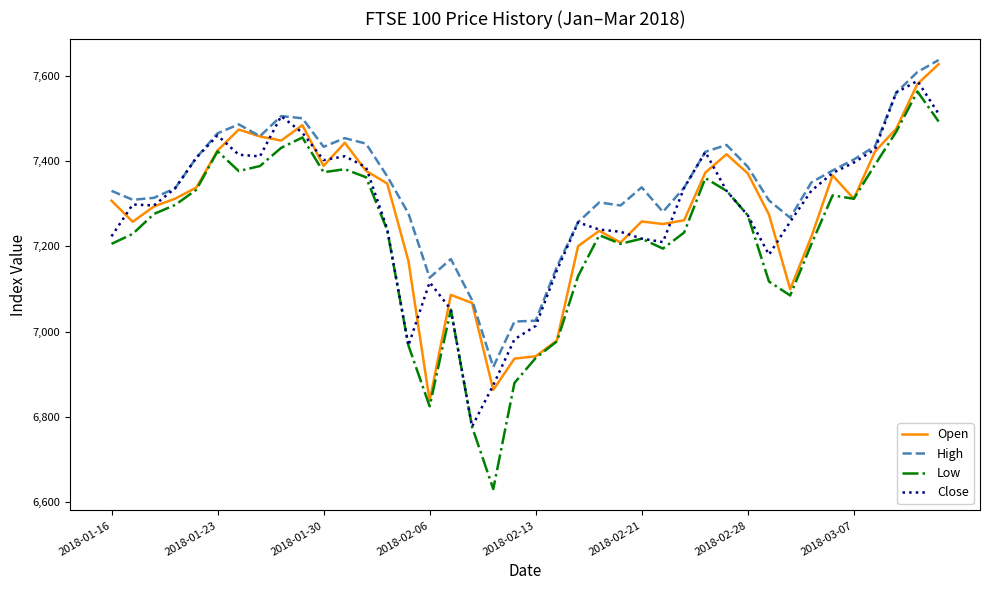

Which series has the widest spread of values?

Low